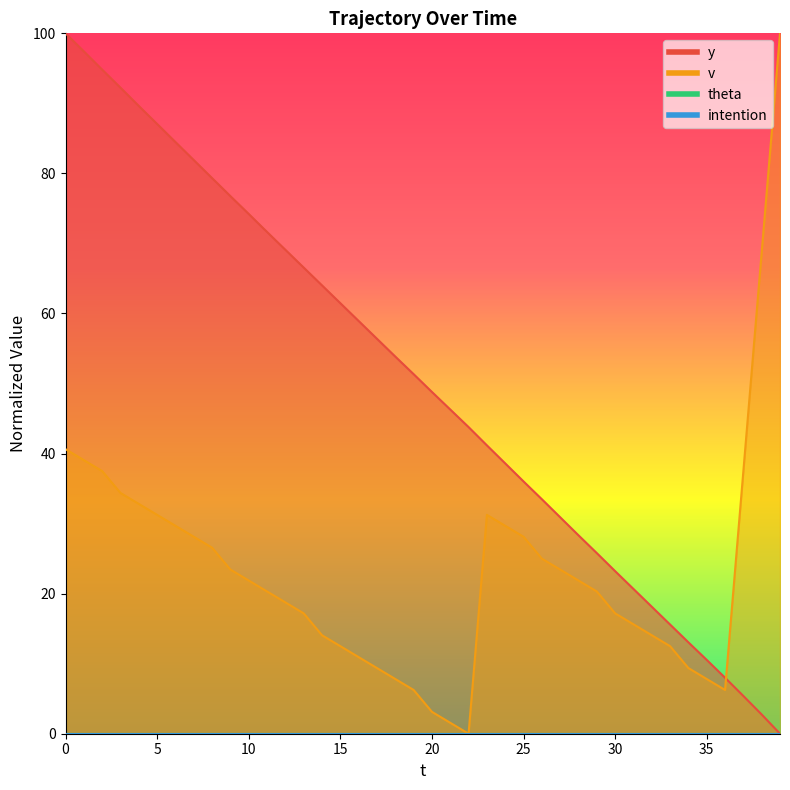

What is the spread (max minus min) of values at 4?

56.8